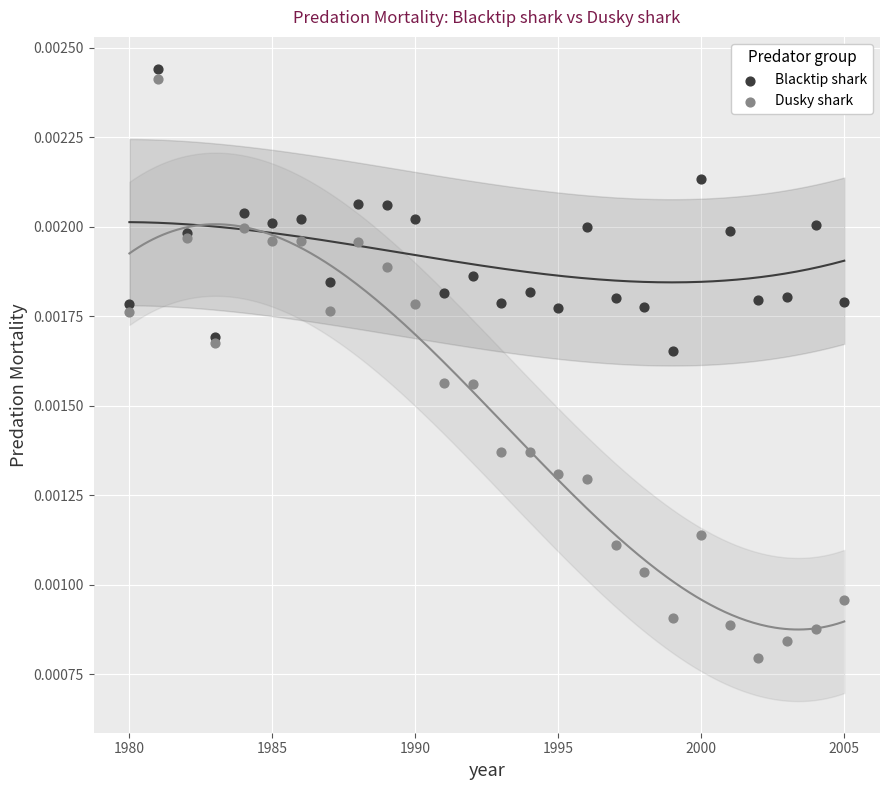

Which series contains the lowest Y value?

Dusky shark